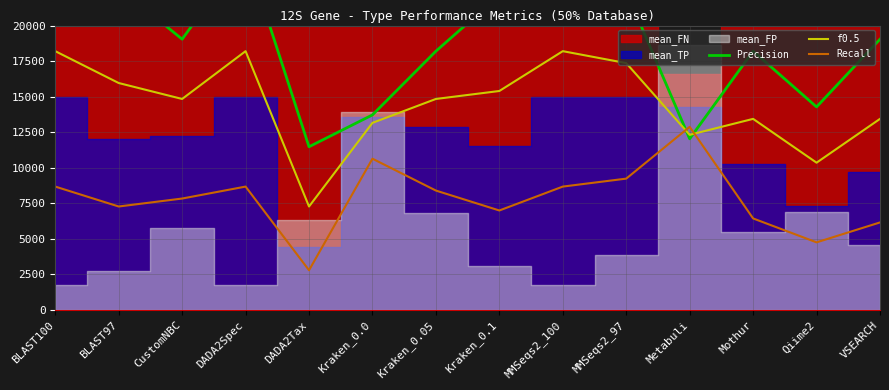

Between which two adjacent categories do f0.5 and Recall first intersect?

MMSeqs2_97 and Metabuli